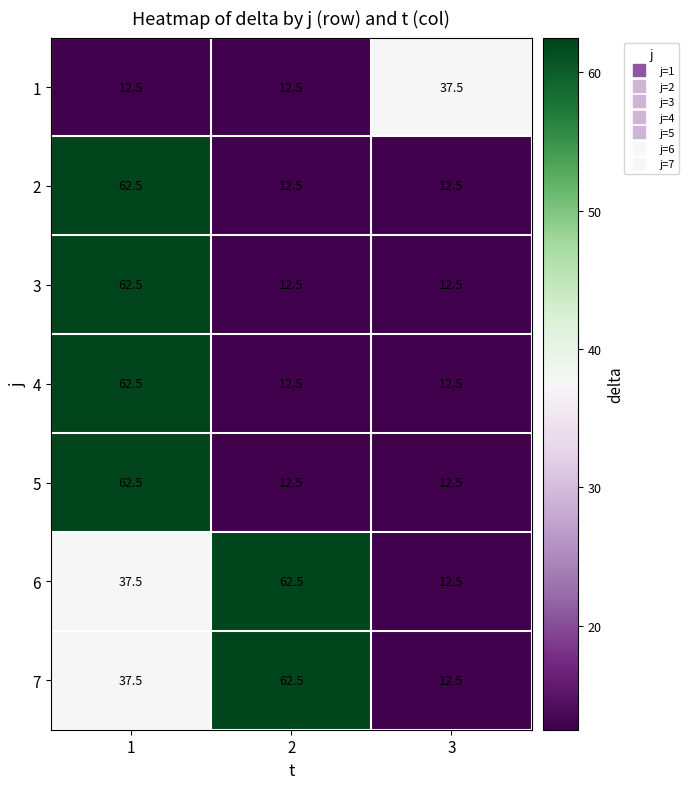

What is the average value of the 1 series?

20.8